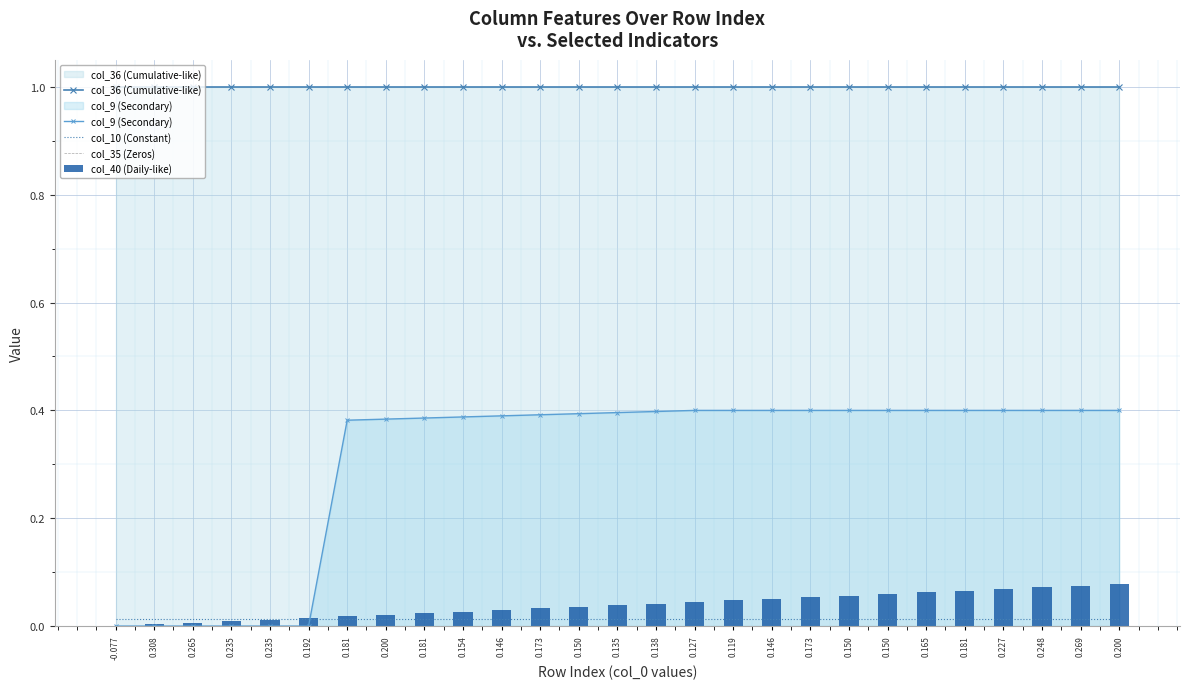

Which series has the largest total across all categories?

col_36 (Cumulative-like)